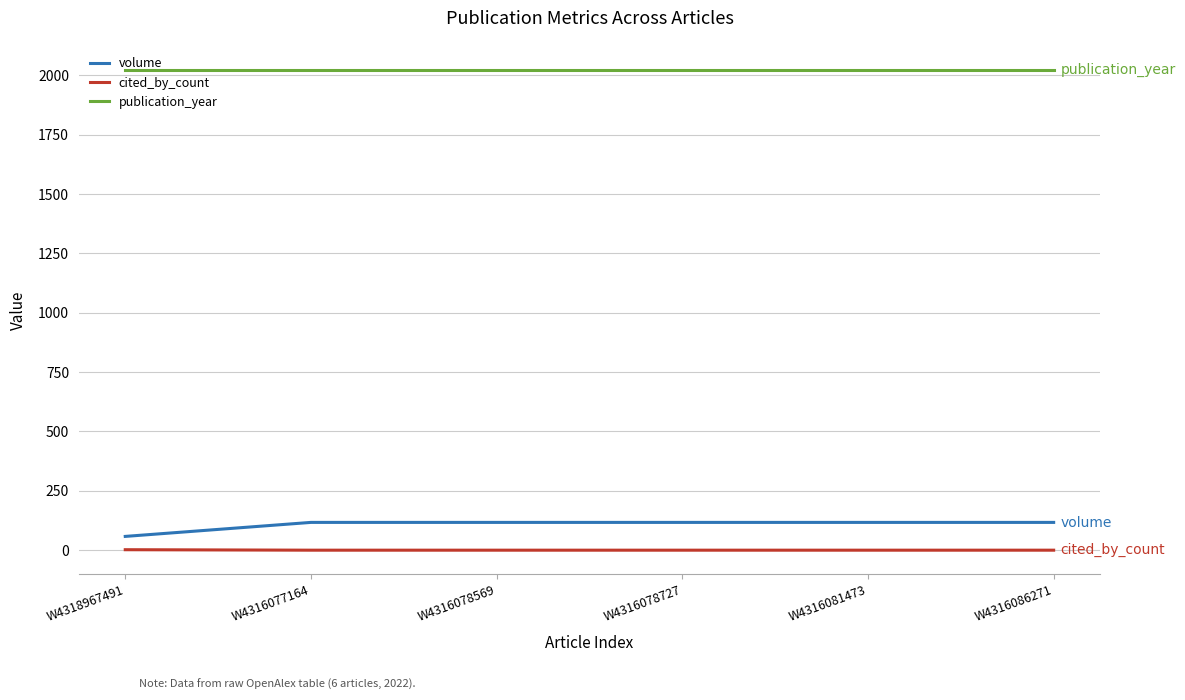

What is the total value across all series at W4316081473?

2139